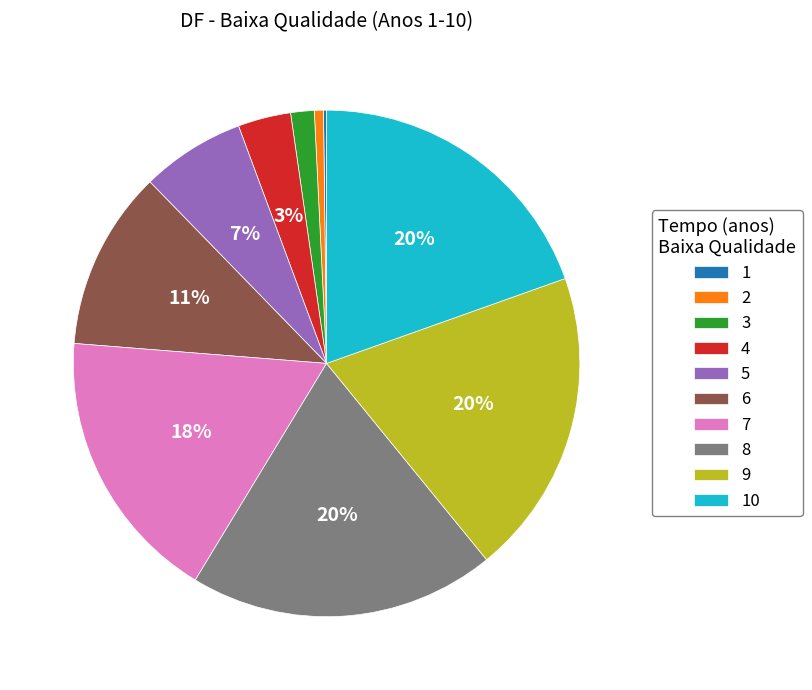

To the nearest percent, what portion does 9 represent?

20%